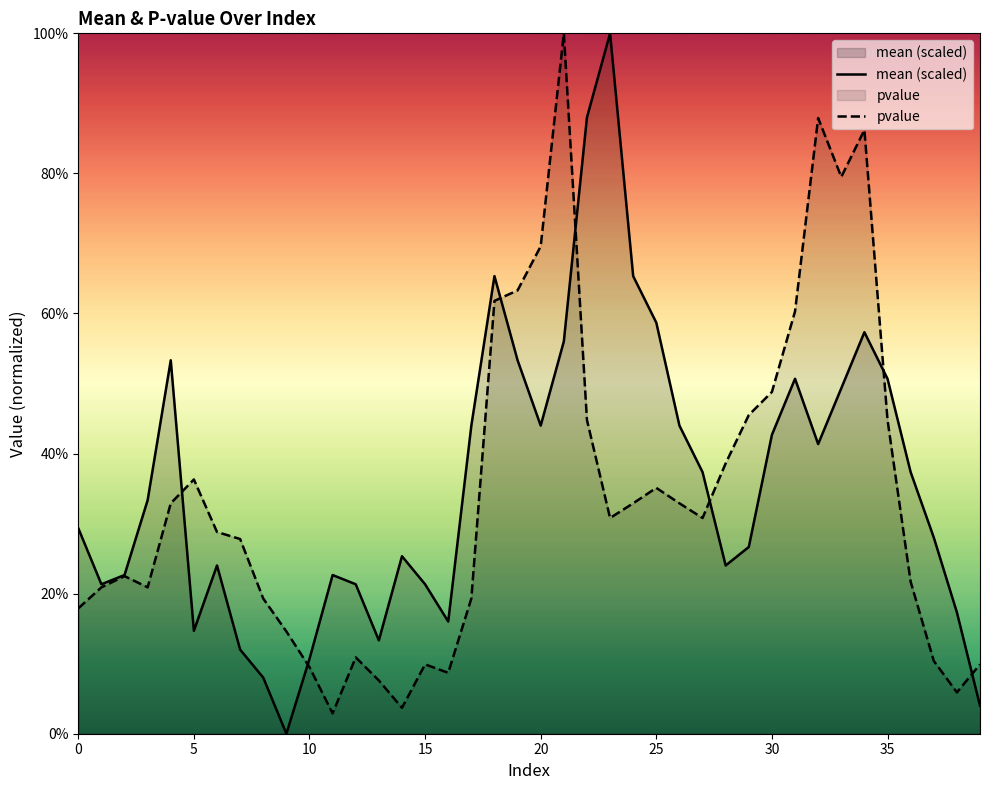

True or false: pvalue and mean (scaled) cross at least once.

True